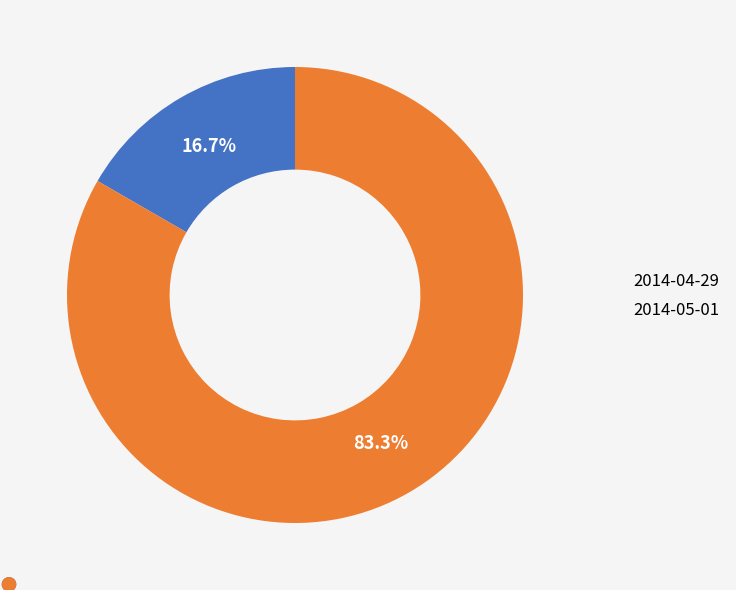

To the nearest percent, what percentage of the pie is 2014-04-29?

17%